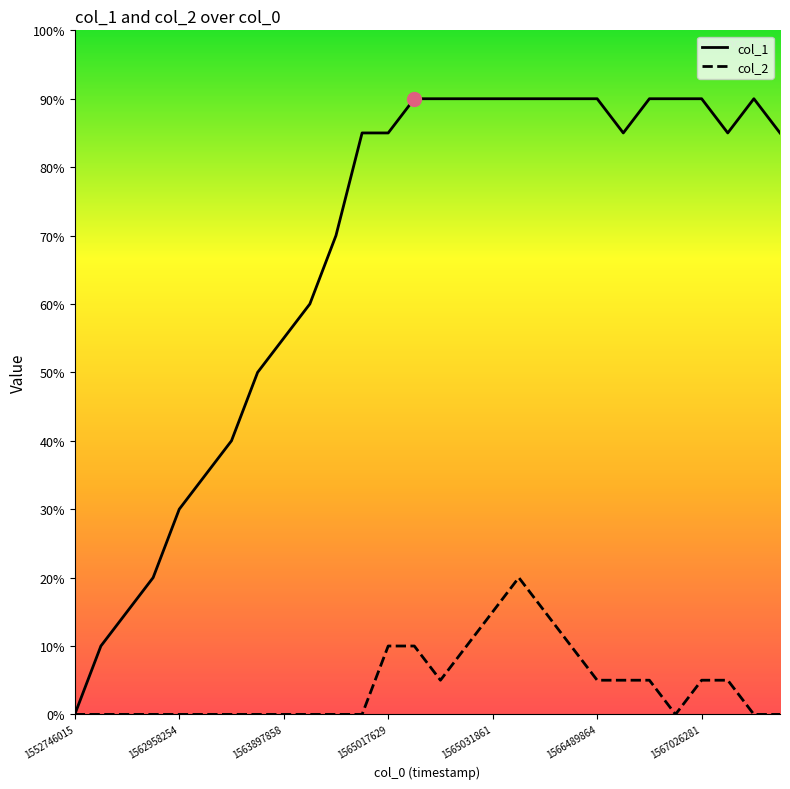

Reading left to right, list all the values displayed in this chart.

col_1: 0	2	3	4	6	7	8	10	11	12	14	17	17	18	18	18	18	18	18	18	18	17	18	18	18	17	18	17
col_2: 0	0	0	0	0	0	0	0	0	0	0	0	2	2	1	2	3	4	3	2	1	1	1	0	1	1	0	0